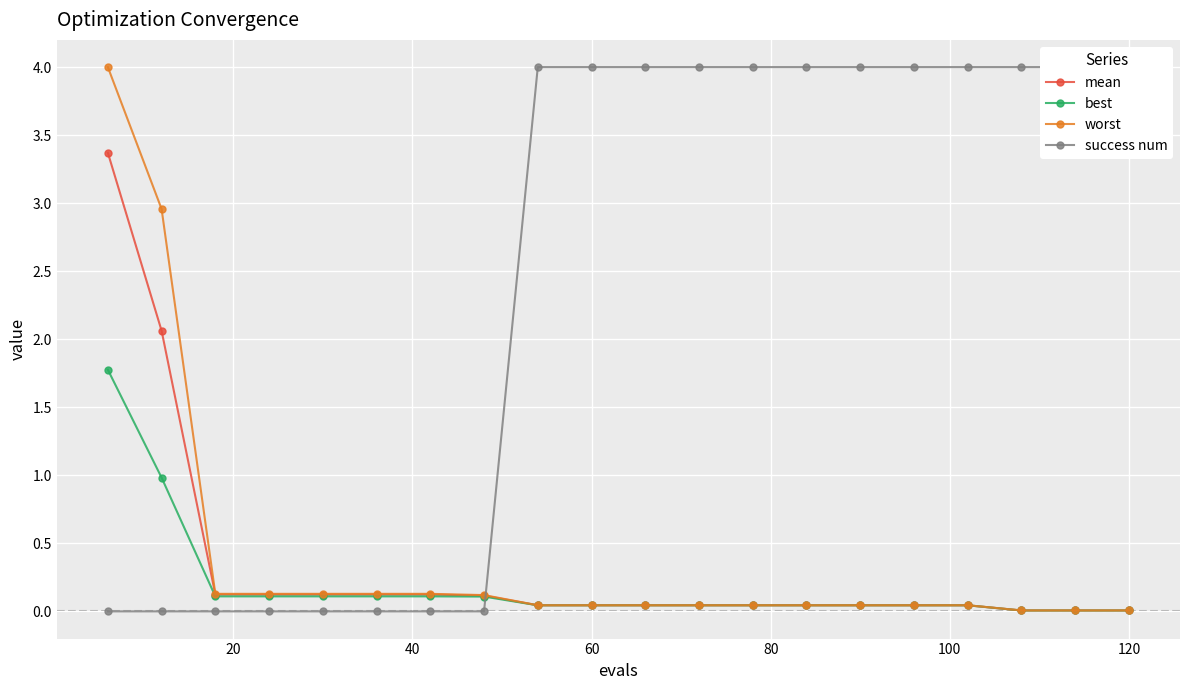

List the series in order of their peak value, lowest first.

best, mean, worst, success num